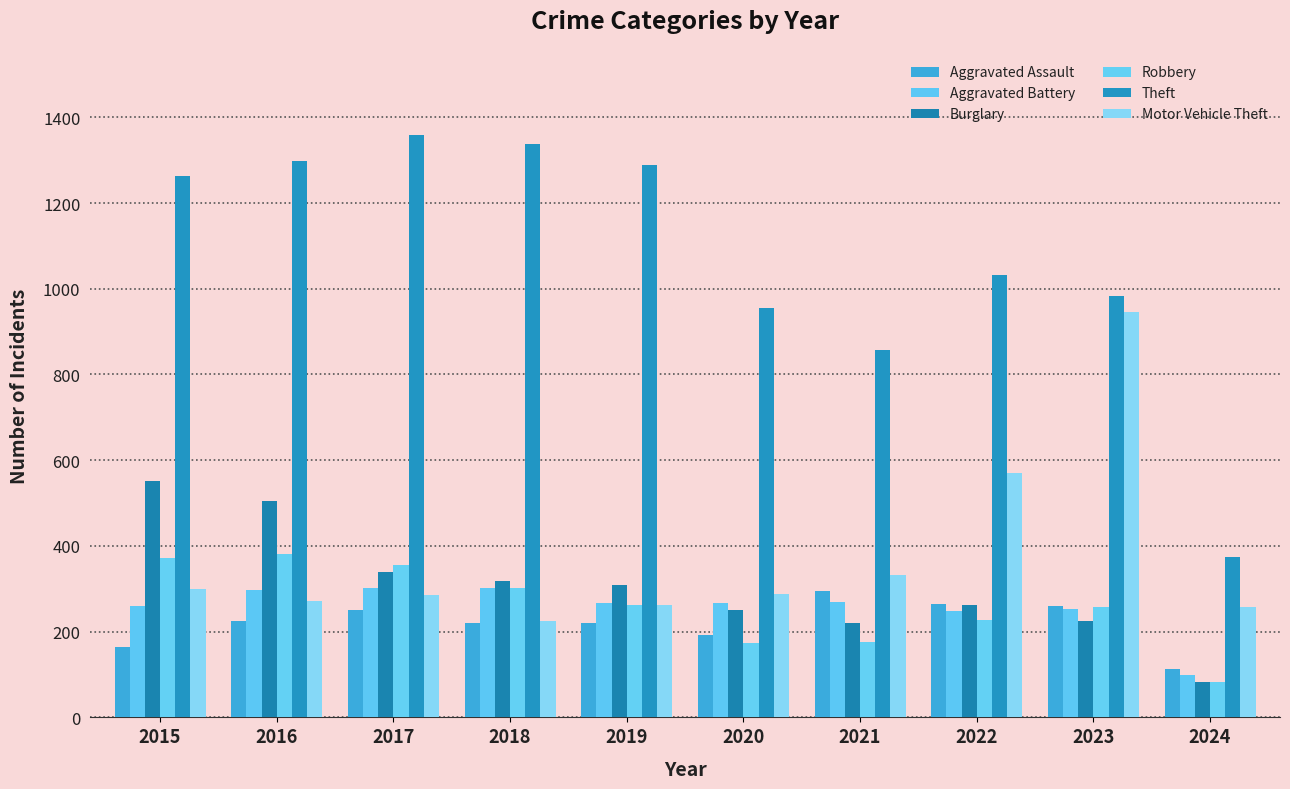

The value of Aggravated Assault at 2020 is 192. True or false?

True